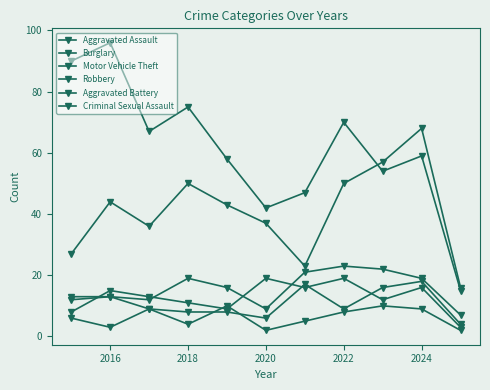

In Aggravated Assault, how many points are higher than both neighbors (excluding endpoints)?

3